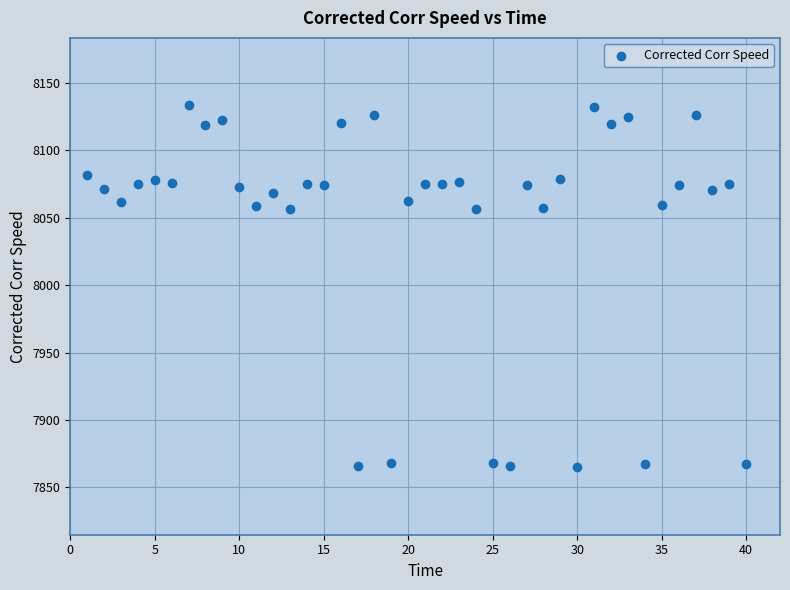

What is the range of X values (max minus min)?

39.0